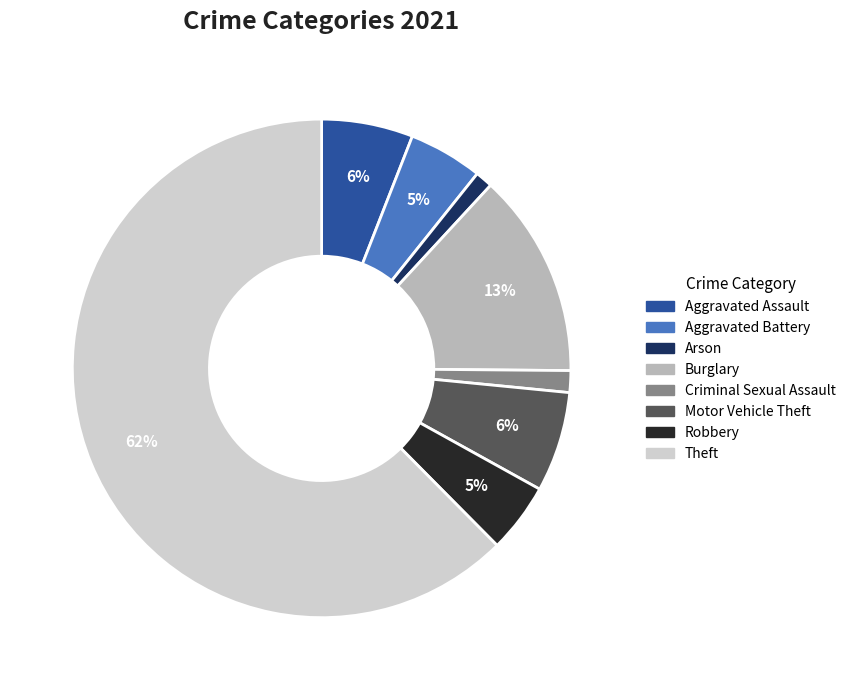

Does any single category account for the majority?

Yes